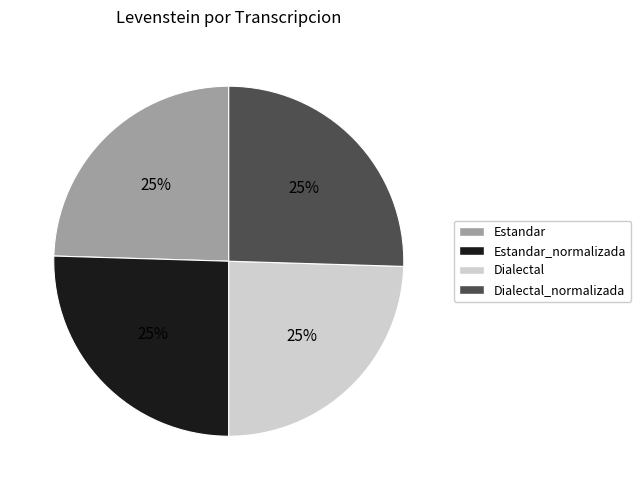

Does Estandar_normalizada represent more than half of the total?

No